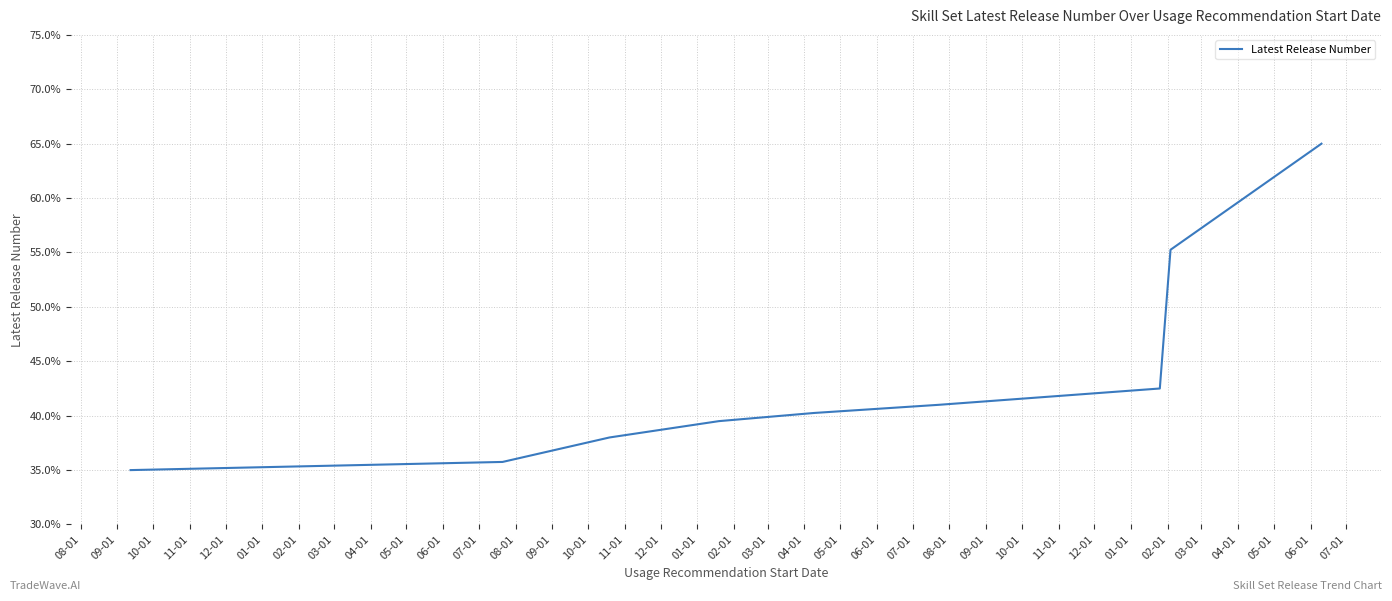

What is the difference between the maximum and minimum values?

30.0